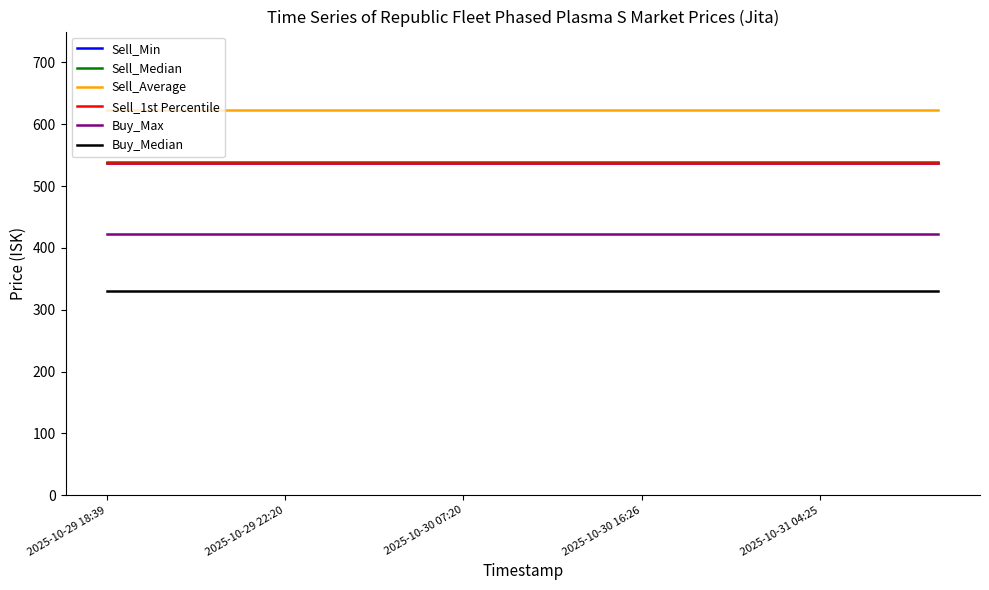

True or false: Sell_Median and Buy_Max cross at least once.

False